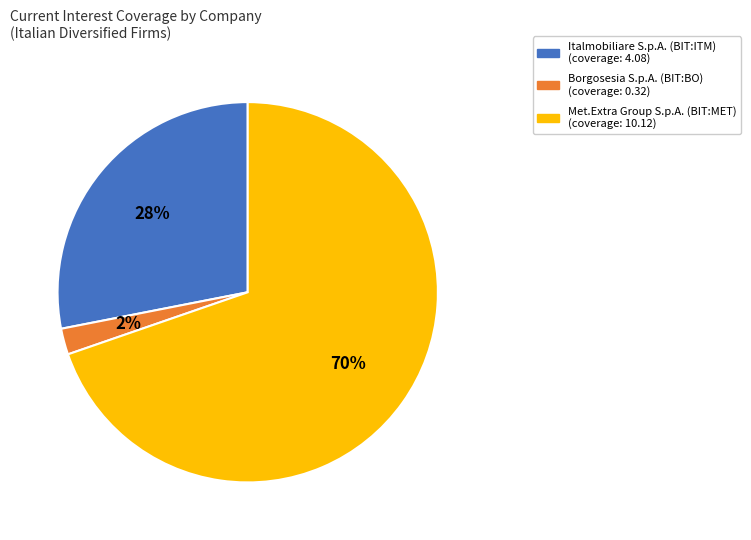

The Italmobiliare S.p.A. (BIT:ITM) slice represents 28% of the pie. True or false?

True